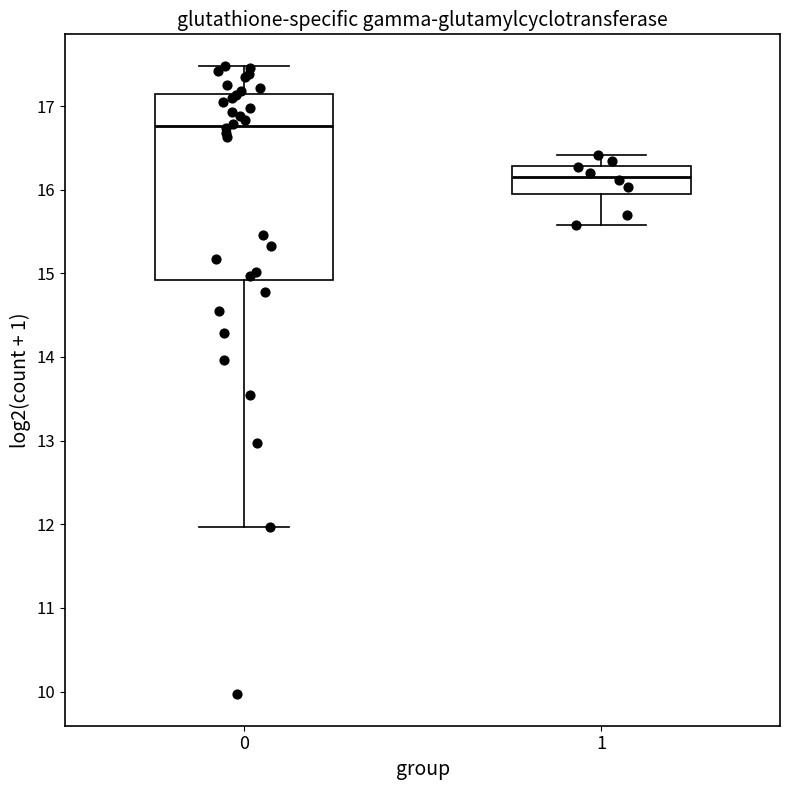

Reading left to right, read every box against the y-axis: the position of its median line, the range the box covers, and the ends of its whiskers. The values are not printed on the chart, so give them approximately, as read against the axis.

0: median 16.8, box 14.9 to 17.1, whiskers 12.0 to 17.5
1: median 16.2, box 15.9 to 16.3, whiskers 15.6 to 16.4